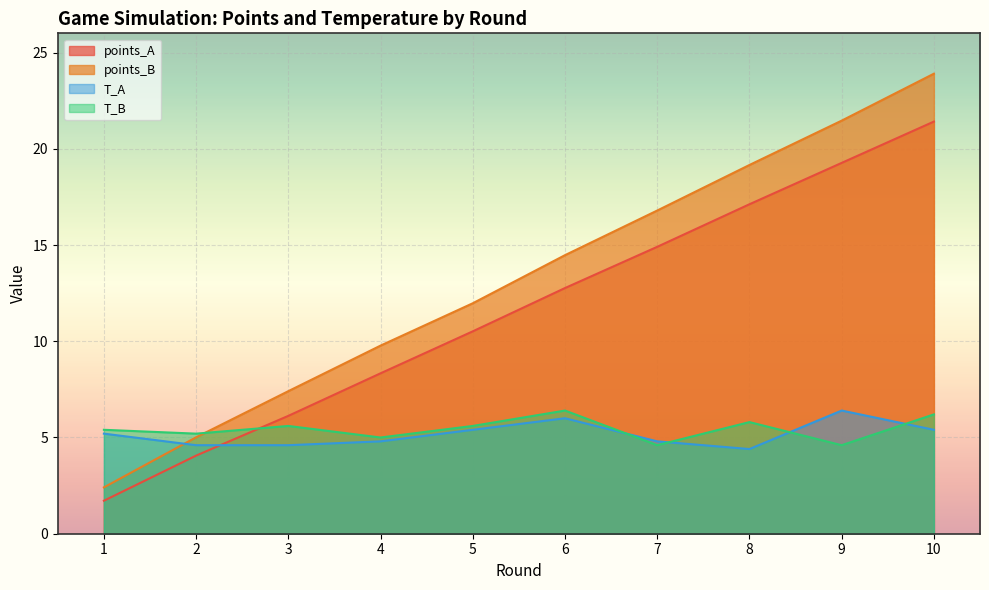

Between 4 and 1, which is larger?

4